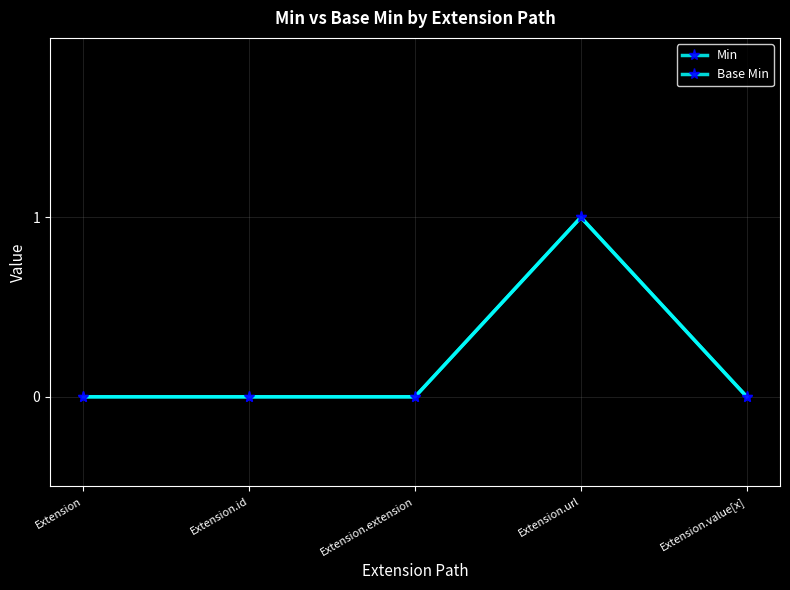

How many lines are shown in the chart?

2